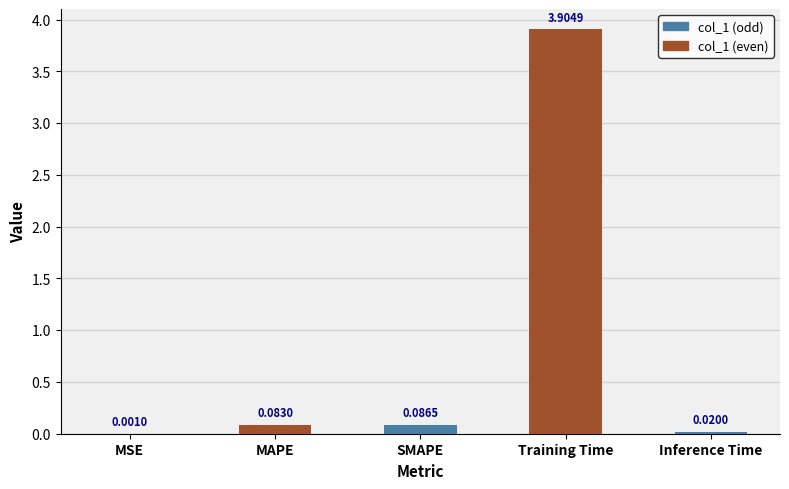

What is the sum of all values?

4.1